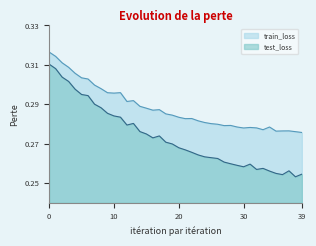

What is the total value across all series at 25?

0.5